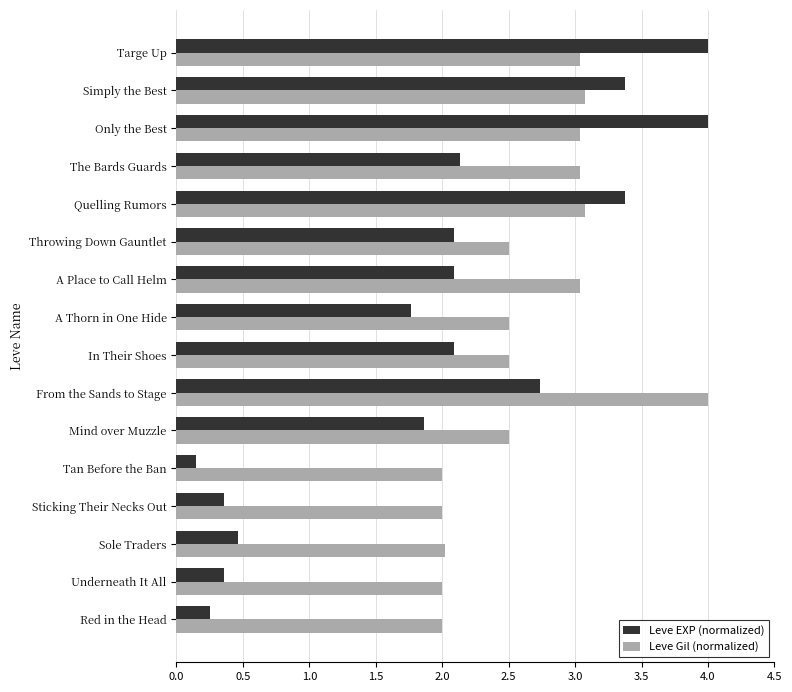

Which category has the lowest value across all series?

Tan Before the Ban